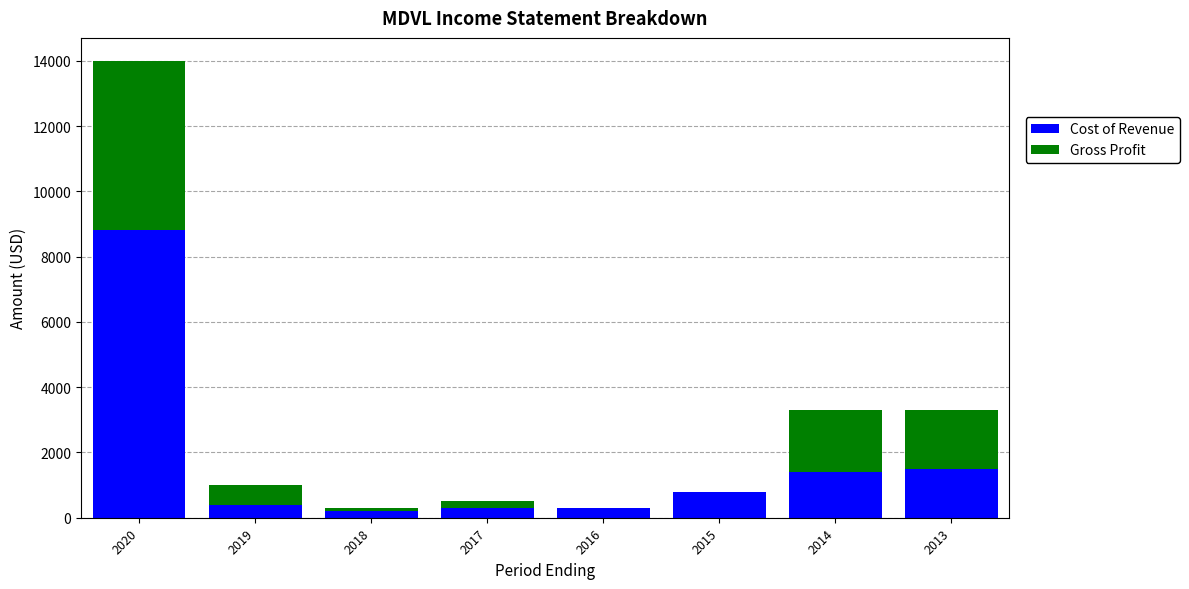

At which label does Cost of Revenue reach its peak?

2020